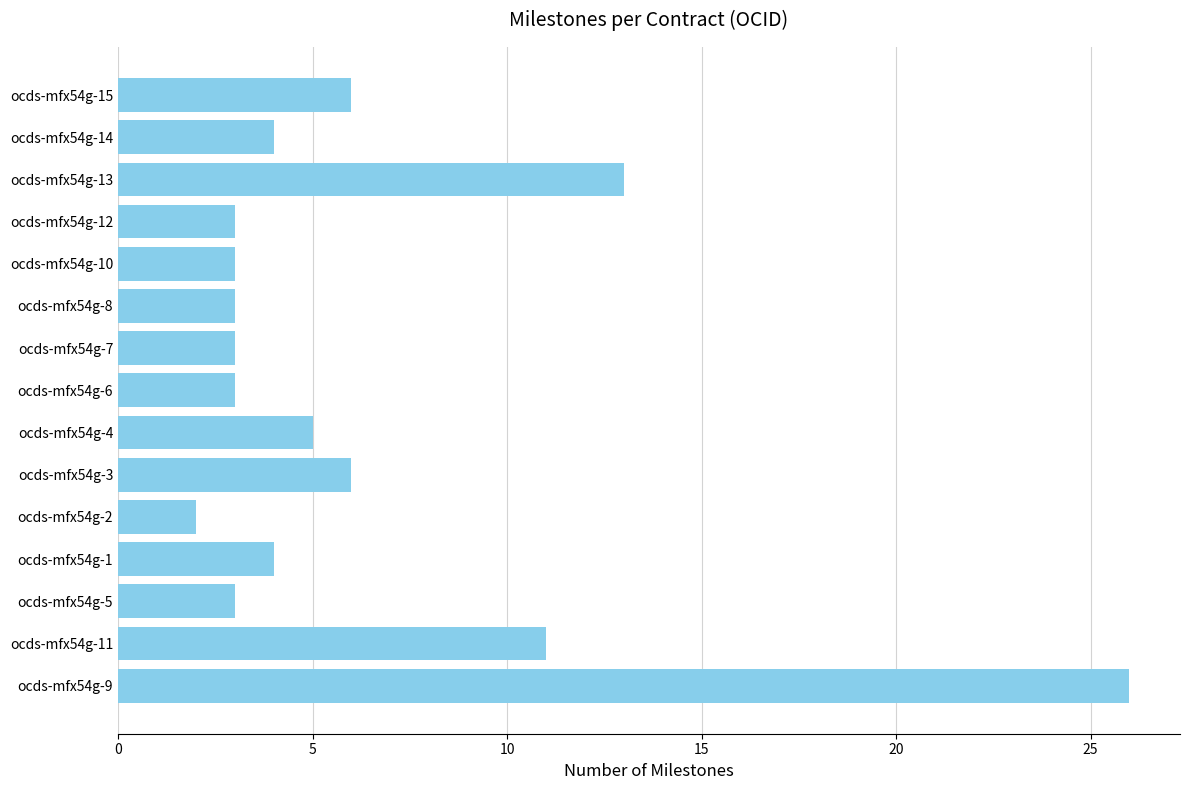

What is the difference between the maximum and minimum values?

24